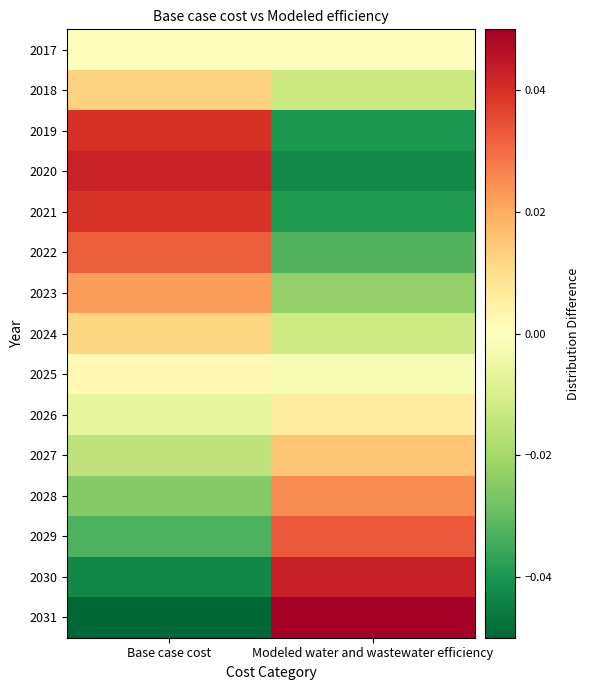

Reading left to right, list all the values displayed in this chart.

2017: Base case cost=0.0	Modeled water and wastewater efficiency=-0.0
2018: Base case cost=0.0	Modeled water and wastewater efficiency=-0.0
2019: Base case cost=0.0	Modeled water and wastewater efficiency=-0.0
2020: Base case cost=0.0	Modeled water and wastewater efficiency=-0.0
2021: Base case cost=0.0	Modeled water and wastewater efficiency=-0.0
2022: Base case cost=0.0	Modeled water and wastewater efficiency=-0.0
2023: Base case cost=0.0	Modeled water and wastewater efficiency=-0.0
2024: Base case cost=0.0	Modeled water and wastewater efficiency=-0.0
2025: Base case cost=0.0	Modeled water and wastewater efficiency=-0.0
2026: Base case cost=-0.0	Modeled water and wastewater efficiency=0.0
2027: Base case cost=-0.0	Modeled water and wastewater efficiency=0.0
2028: Base case cost=-0.0	Modeled water and wastewater efficiency=0.0
2029: Base case cost=-0.0	Modeled water and wastewater efficiency=0.0
2030: Base case cost=-0.0	Modeled water and wastewater efficiency=0.0
2031: Base case cost=-0.1	Modeled water and wastewater efficiency=0.1